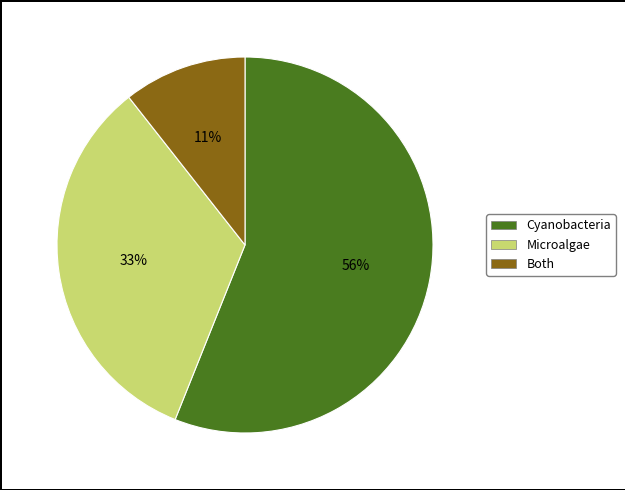

Is Both the majority of the pie?

No